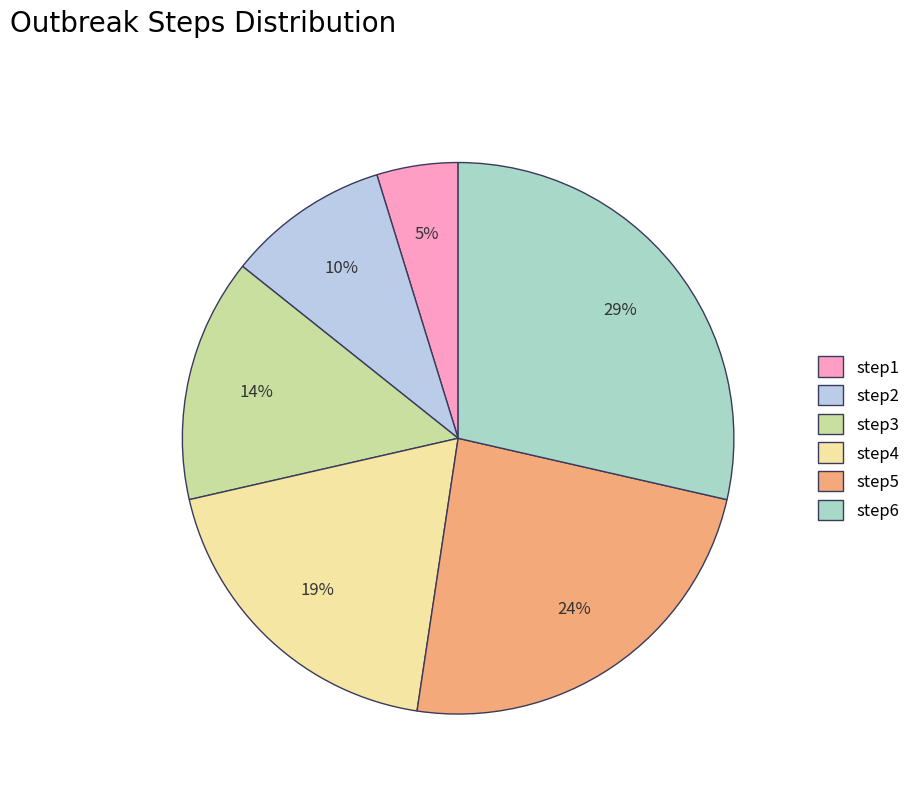

Is there any slice that represents more than half of the pie?

No